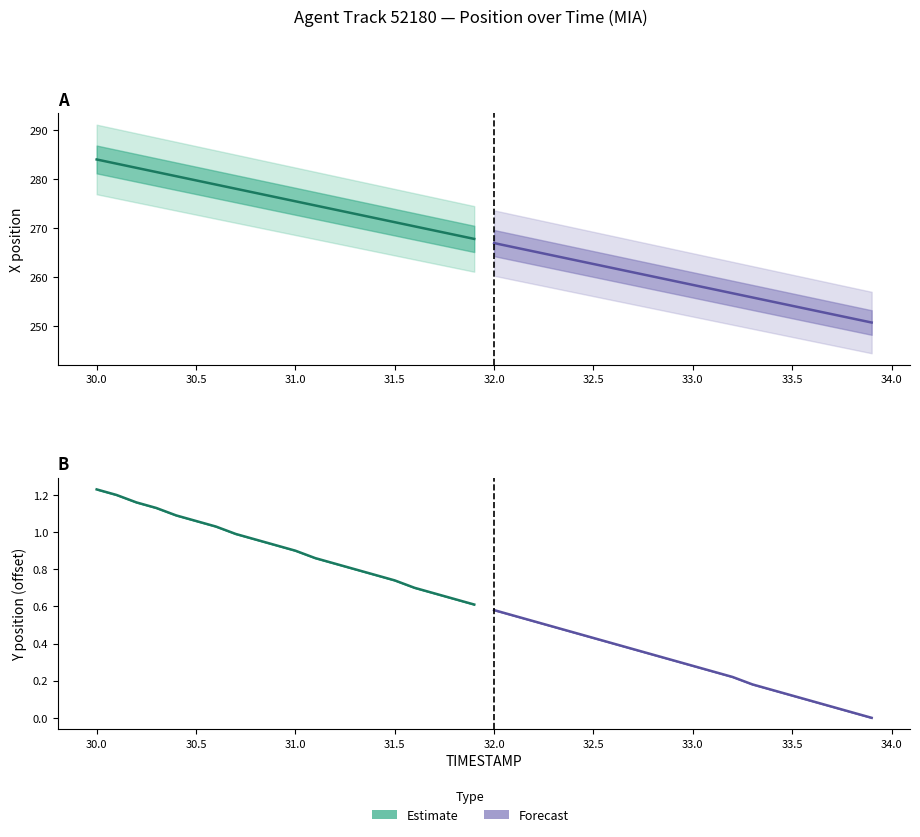

Which series has the widest spread of values?

Estimate